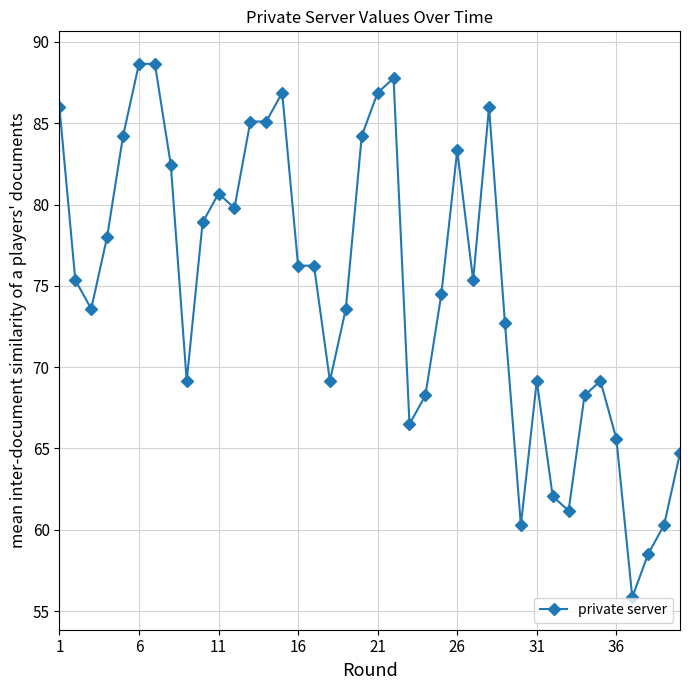

What is the difference between the maximum and minimum values?

32.8